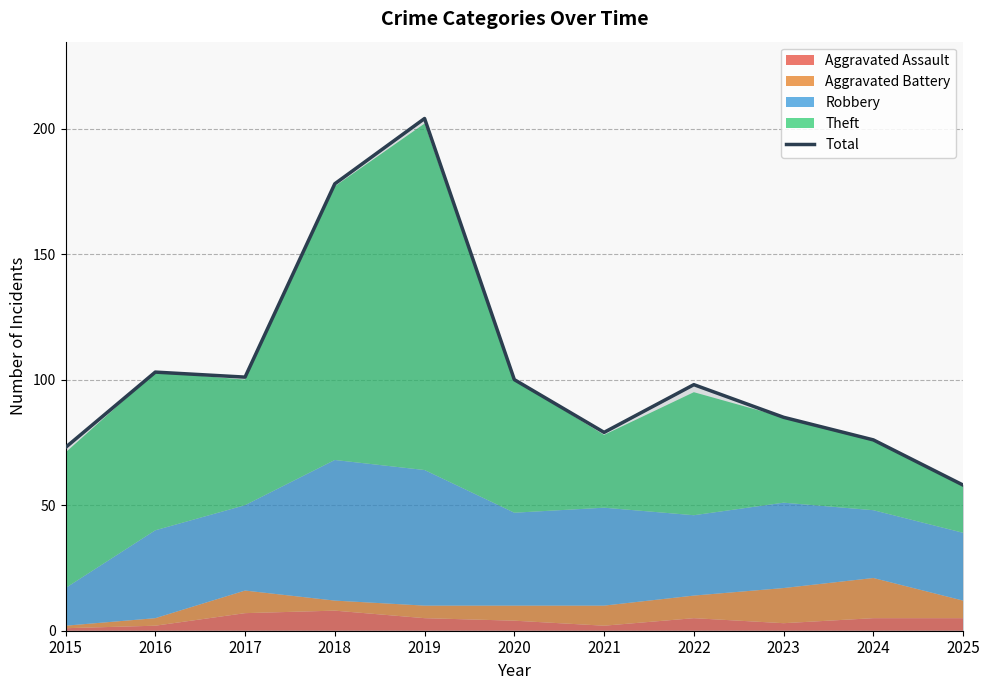

Reading left to right, what are all the values shown in this chart?

2015=73	2016=103	2017=101	2018=178	2019=204	2020=100	2021=79	2022=98	2023=85	2024=76	2025=58